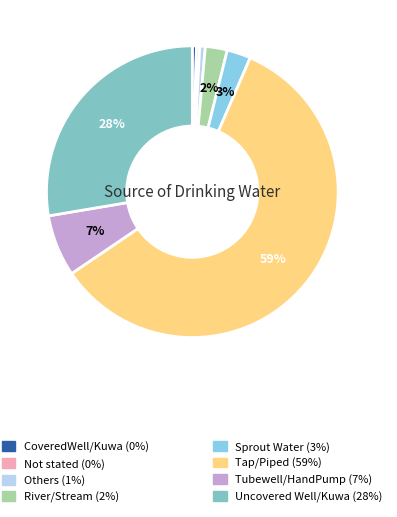

Does any single category account for the majority?

Yes